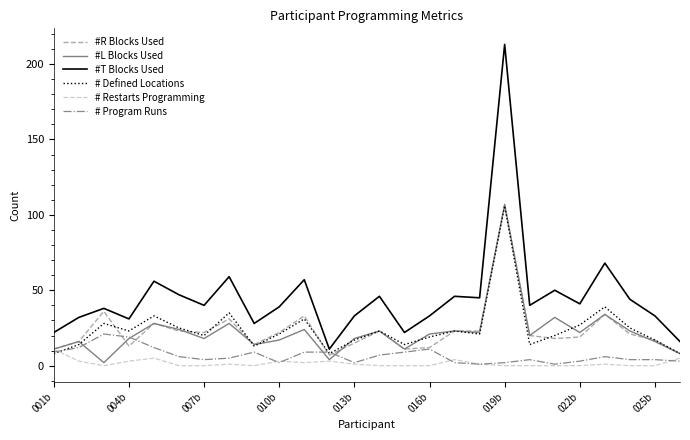

Which series has the widest spread of values?

#T Blocks Used